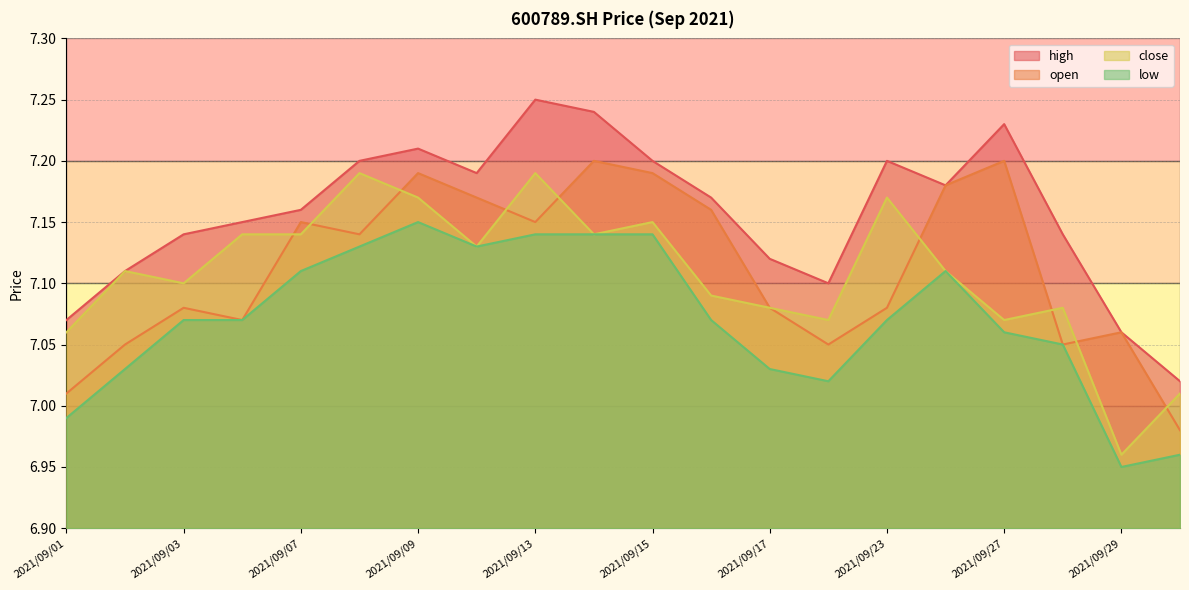

What are all the series names shown in the legend?

high, open, close, low